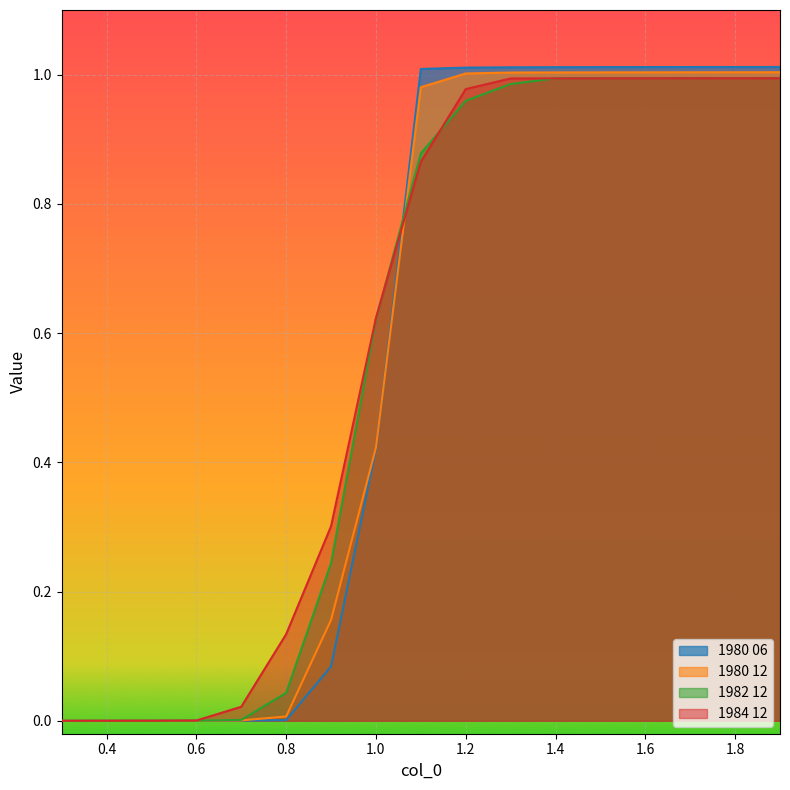

After their last crossing, which series has the higher values: 1982 12 or 1980 12?

1980 12